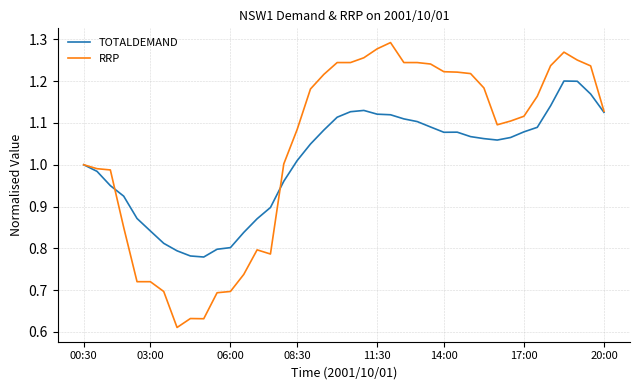

List the series in order of their peak value, lowest first.

TOTALDEMAND, RRP